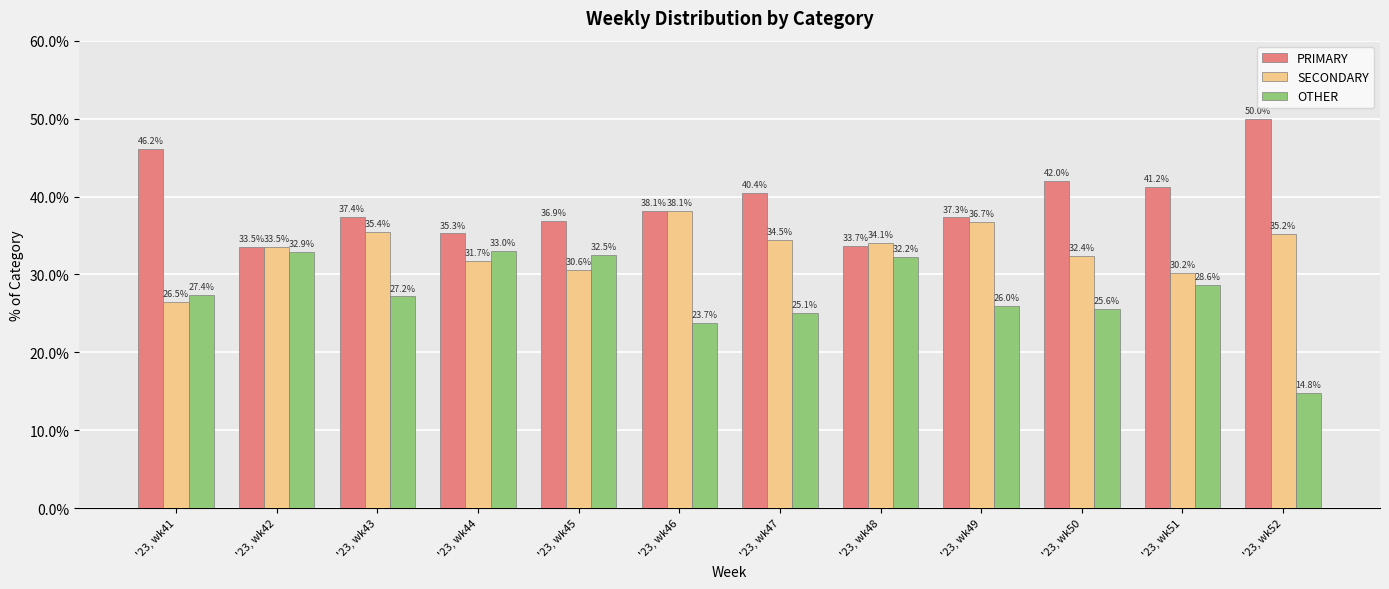

How many groups of bars are there?

12